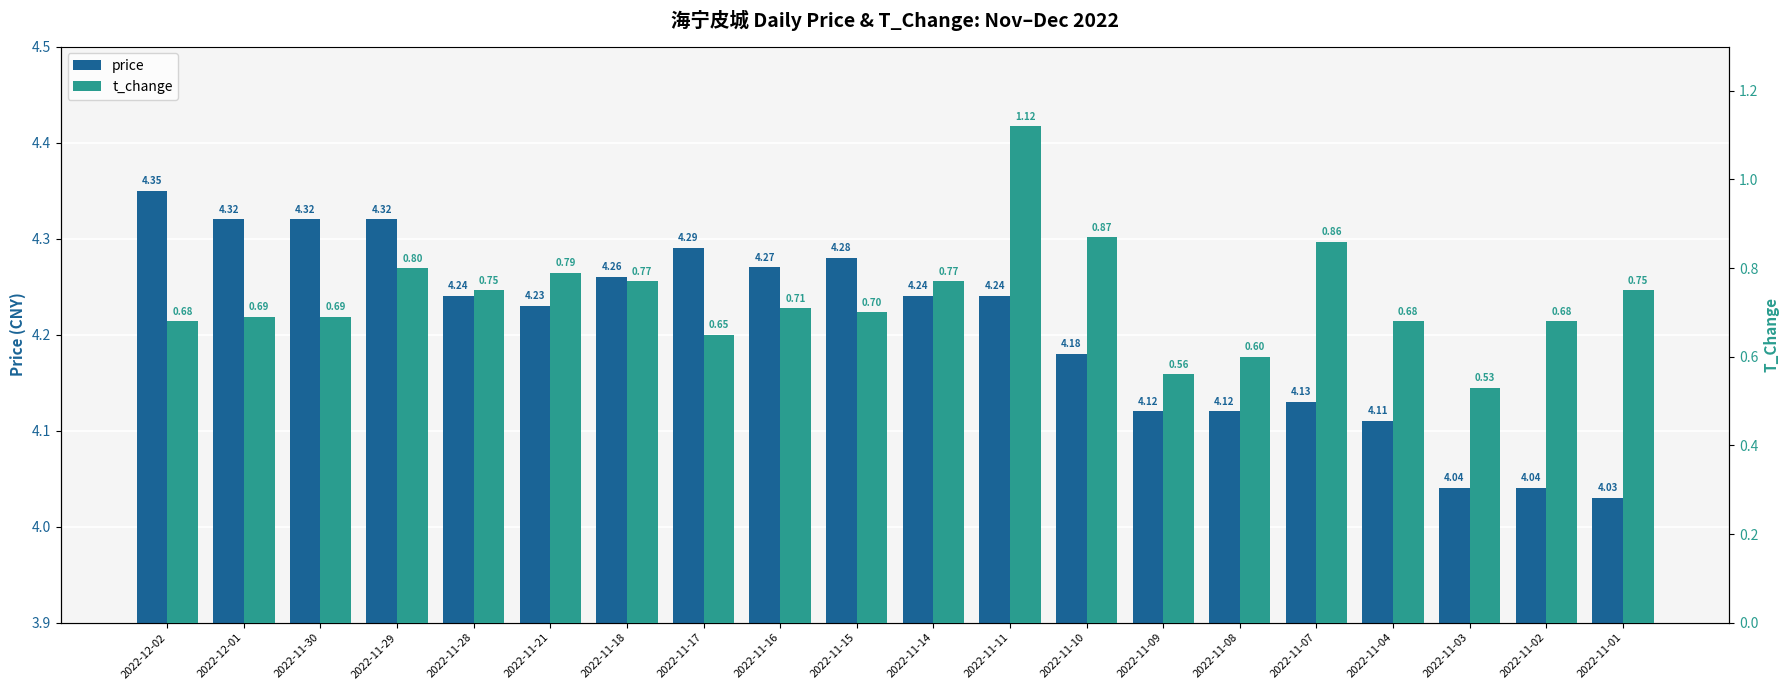

What are all the series names shown in the legend?

price, t_change